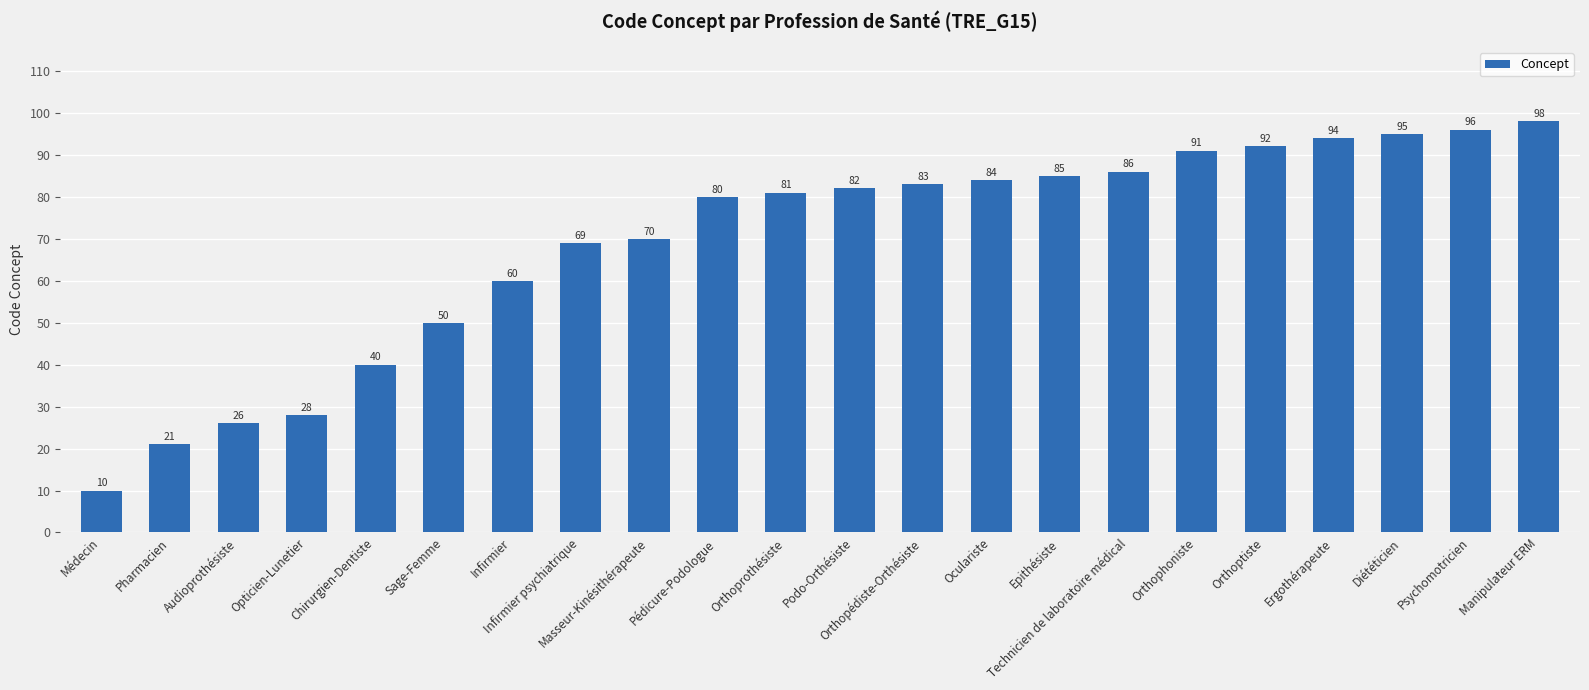

Reading right to left, extract all data points from this chart.

98	96	95	94	92	91	86	85	84	83	82	81	80	70	69	60	50	40	28	26	21	10